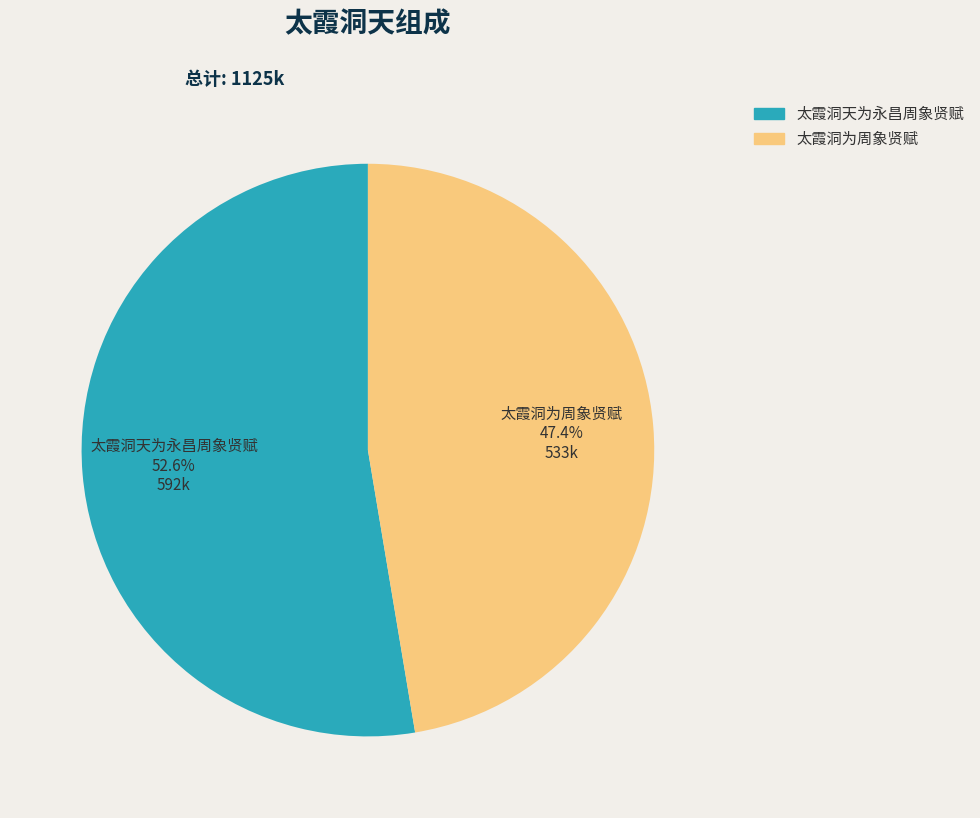

True or false: 太霞洞天为永昌周象贤赋 accounts for 53% of the total.

True